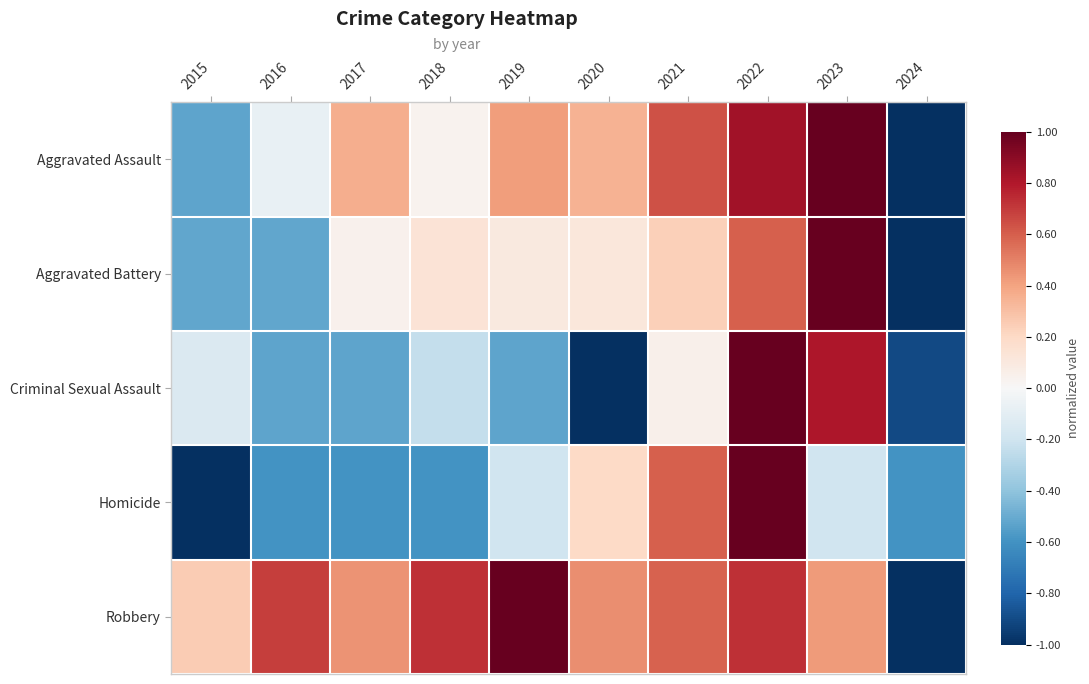

Between 2016 and 2021, which is larger?

2021